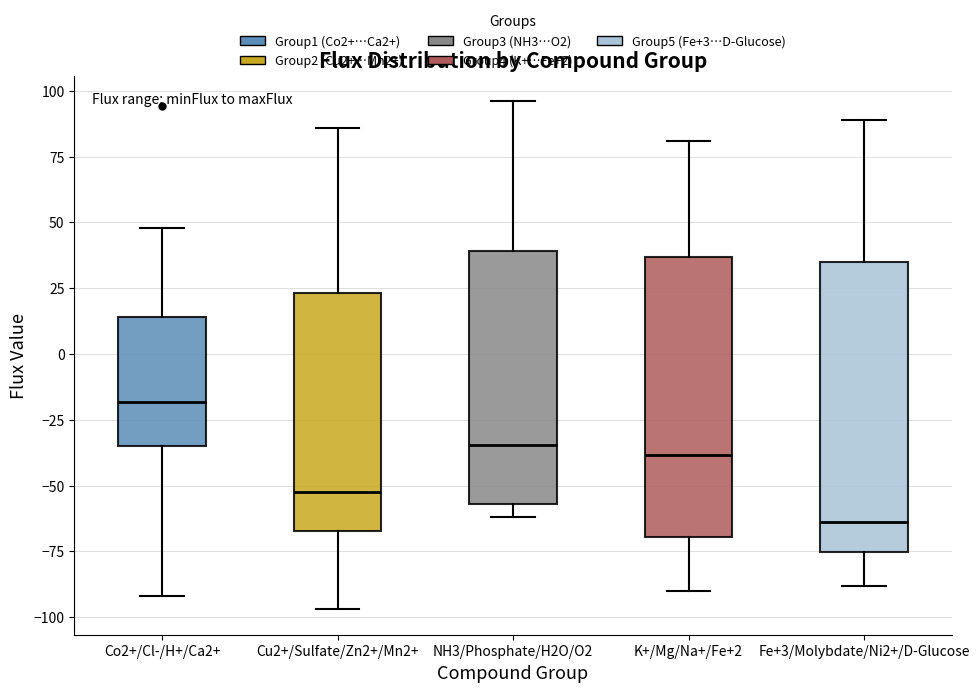

Reading left to right, read every box against the y-axis: the position of its median line, the range the box covers, and the ends of its whiskers. The values are not printed on the chart, so give them approximately, as read against the axis.

Co2+/Cl-/H+/Ca2+: median -20, box -35 to 15, whiskers -90 to 50
Cu2+/Sulfate/Zn2+/Mn2+: median -55, box -65 to 25, whiskers -95 to 85
NH3/Phosphate/H2O/O2: median -35, box -55 to 40, whiskers -60 to 95
K+/Mg/Na+/Fe+2: median -40, box -70 to 35, whiskers -90 to 80
Fe+3/Molybdate/Ni2+/D-Glucose: median -65, box -75 to 35, whiskers -90 to 90